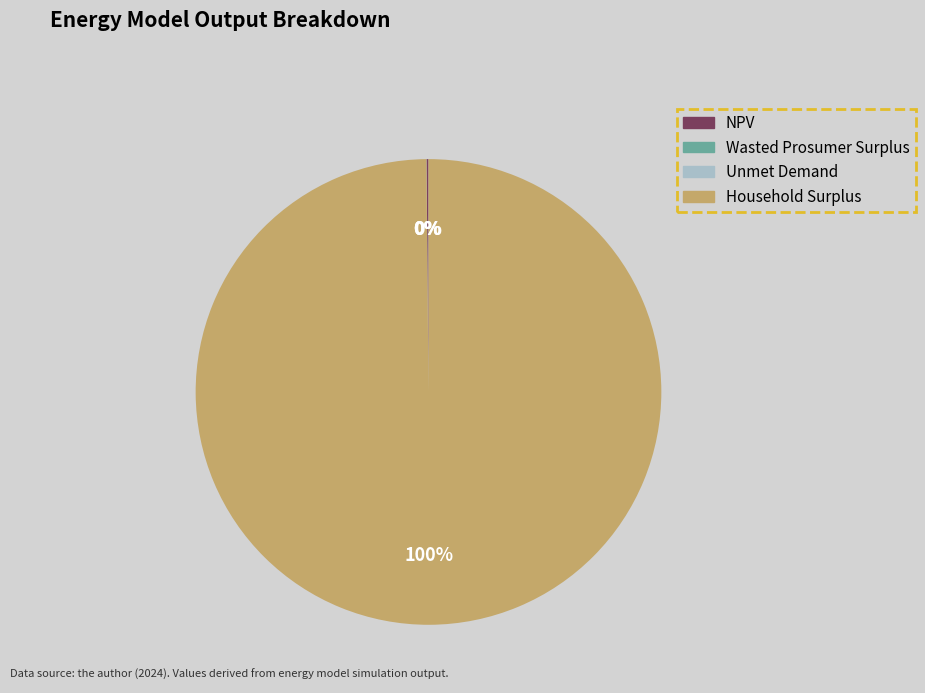

True or false: Household Surplus accounts for 100% of the total.

True